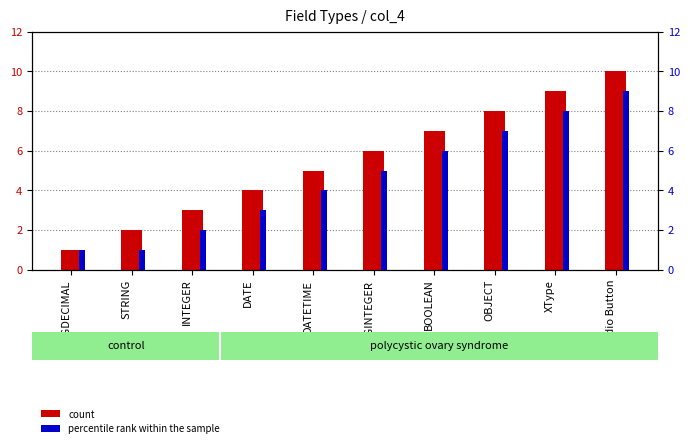

What position from the right is BIGDECIMAL?

10